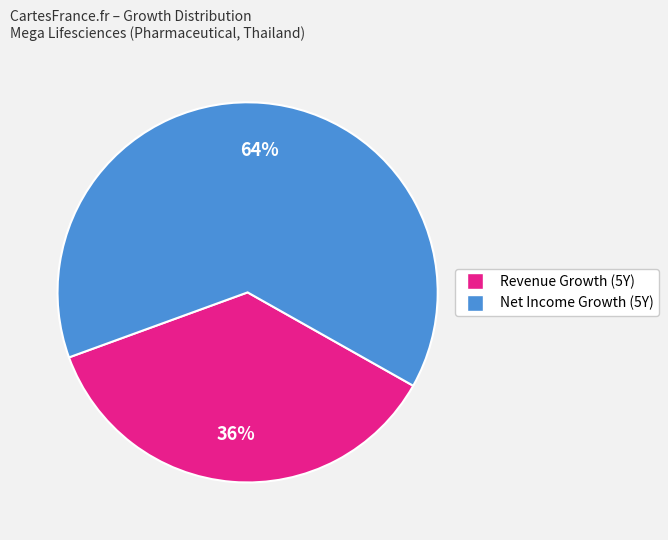

What is the majority slice?

Net Income Growth (5Y)